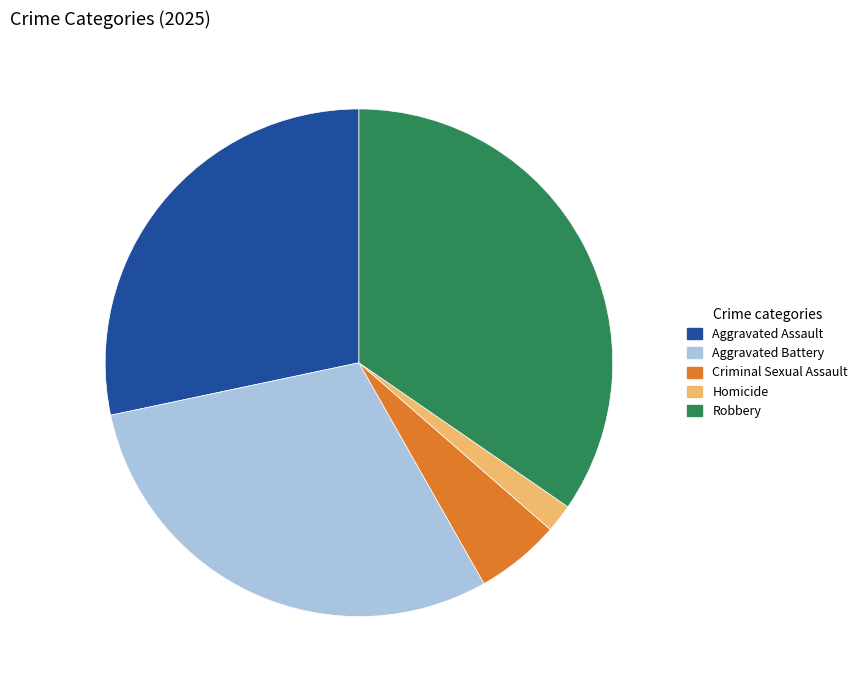

How many slices are in this pie chart?

5